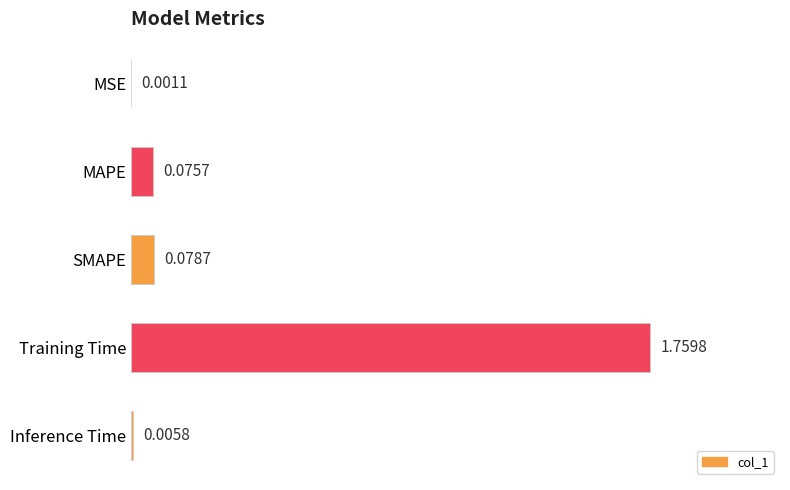

What is the change in value from MSE to SMAPE?

+0.1